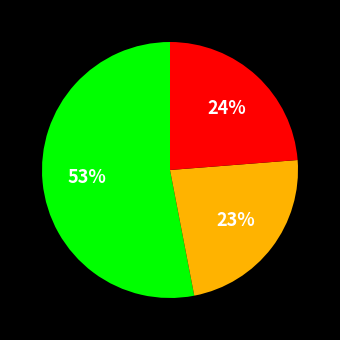

To the nearest percent, what is the average slice percentage?

33%